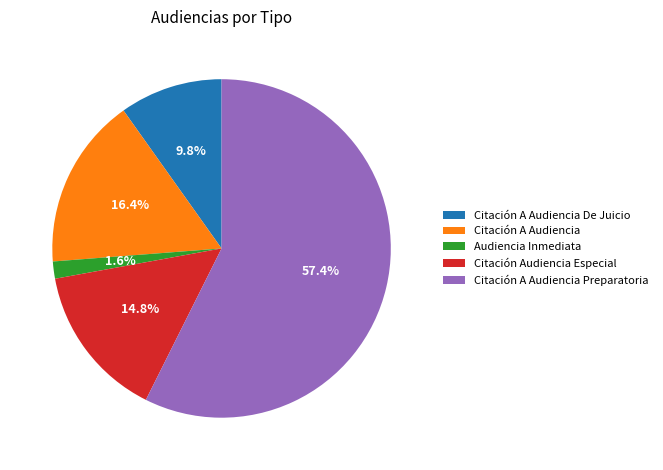

How many segments does this pie chart have?

5